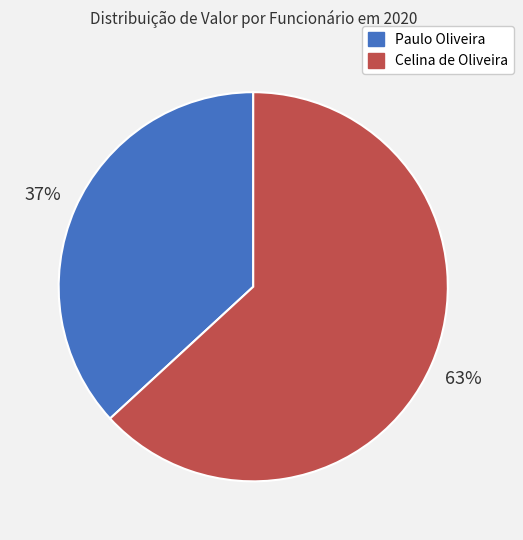

Which has a higher value, Celina de Oliveira or Paulo Oliveira?

Celina de Oliveira